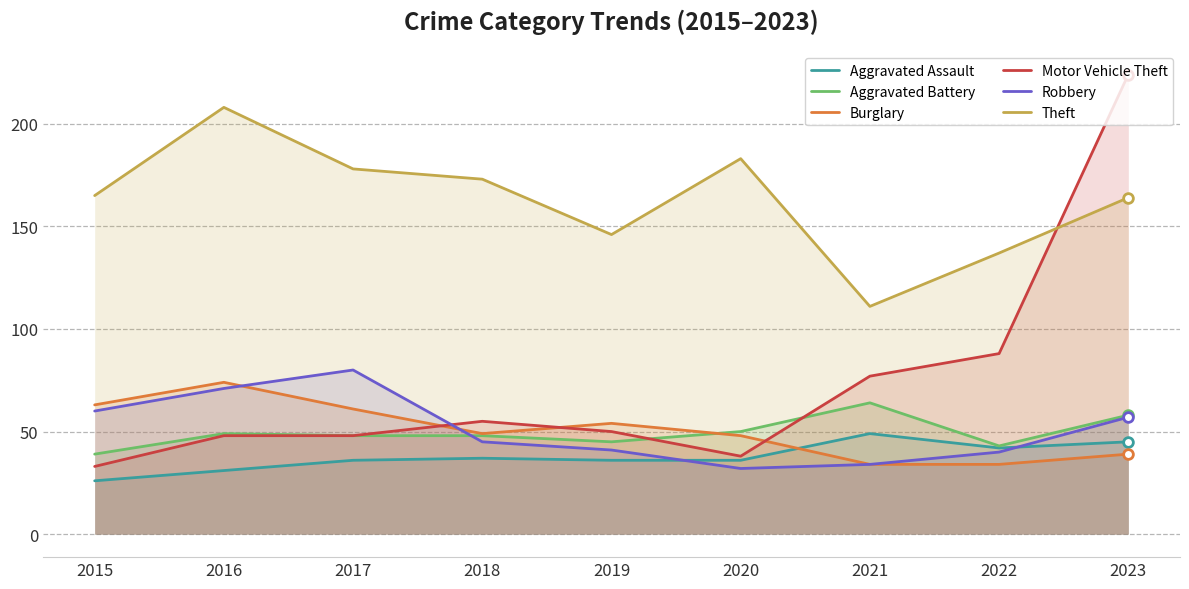

Reading left to right, list all the values displayed in this chart.

Aggravated Assault: 26	31	36	37	36	36	49	42	45
Aggravated Battery: 39	49	48	48	45	50	64	43	58
Burglary: 63	74	61	49	54	48	34	34	39
Motor Vehicle Theft: 33	48	48	55	50	38	77	88	224
Robbery: 60	71	80	45	41	32	34	40	57
Theft: 165	208	178	173	146	183	111	137	164